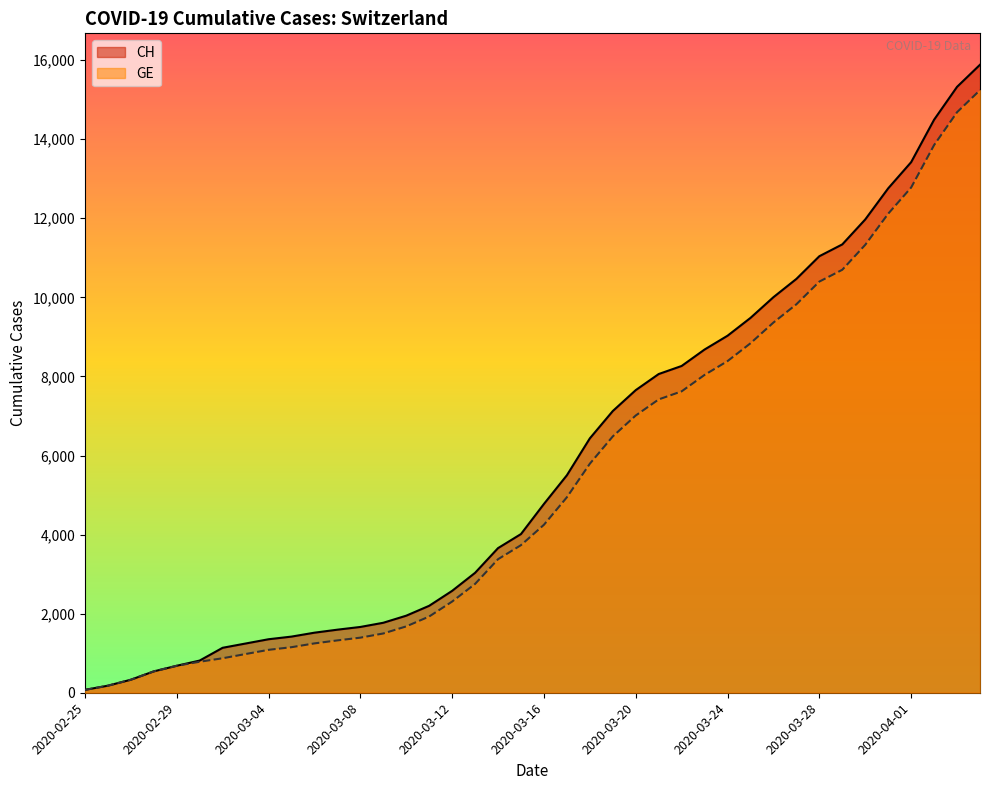

True or false: GE has more than 1 points higher than both neighbors.

False